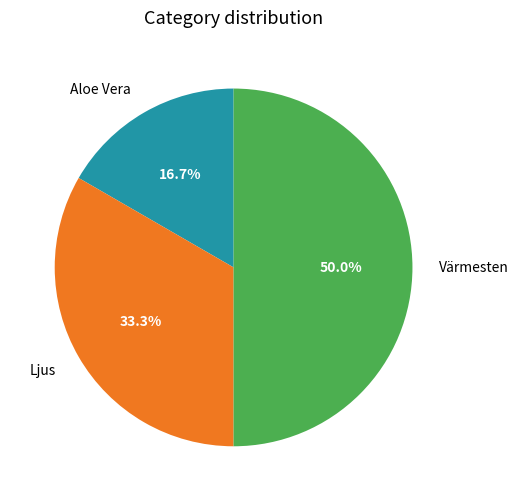

Between Värmesten and Ljus, which is larger?

Värmesten